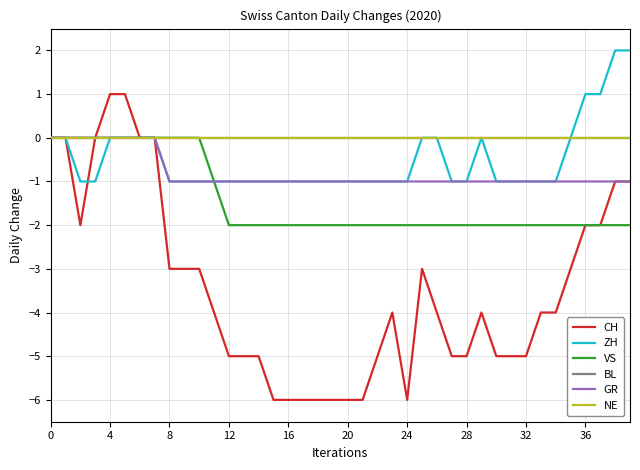

Does the chart display data point markers on the line(s)?

No